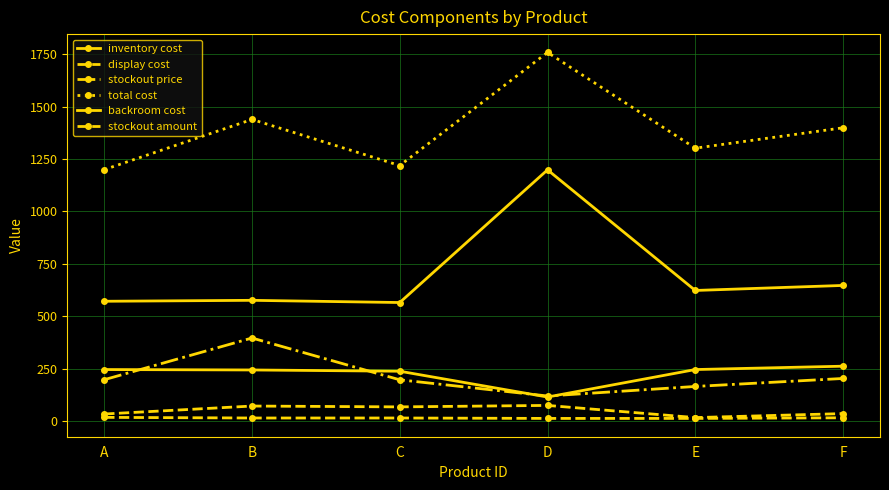

What is the maximum value shown in the chart?

1757.9